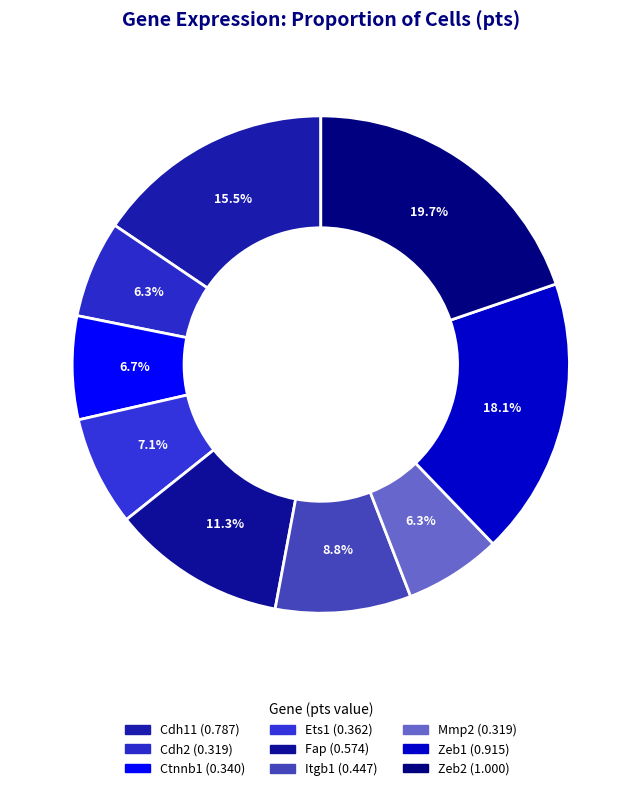

Does Ets1 account for over 50% of the chart?

No